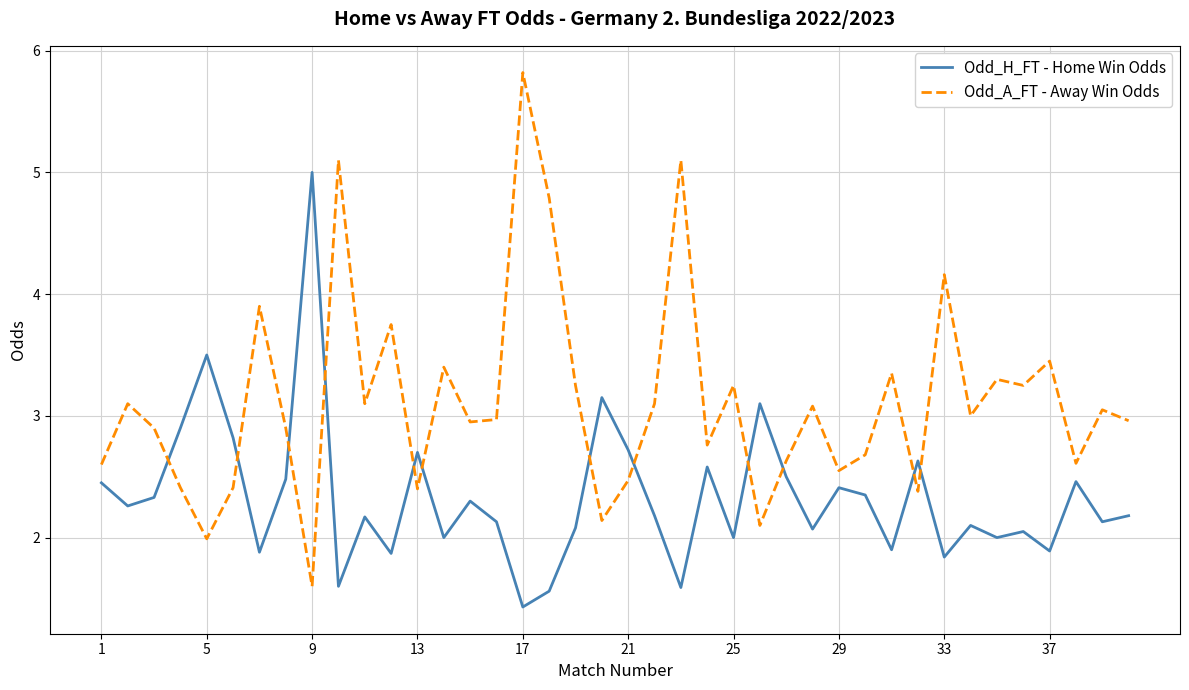

How many times do Odd_H_FT - Home Win Odds and Odd_A_FT - Away Win Odds cross each other?

12